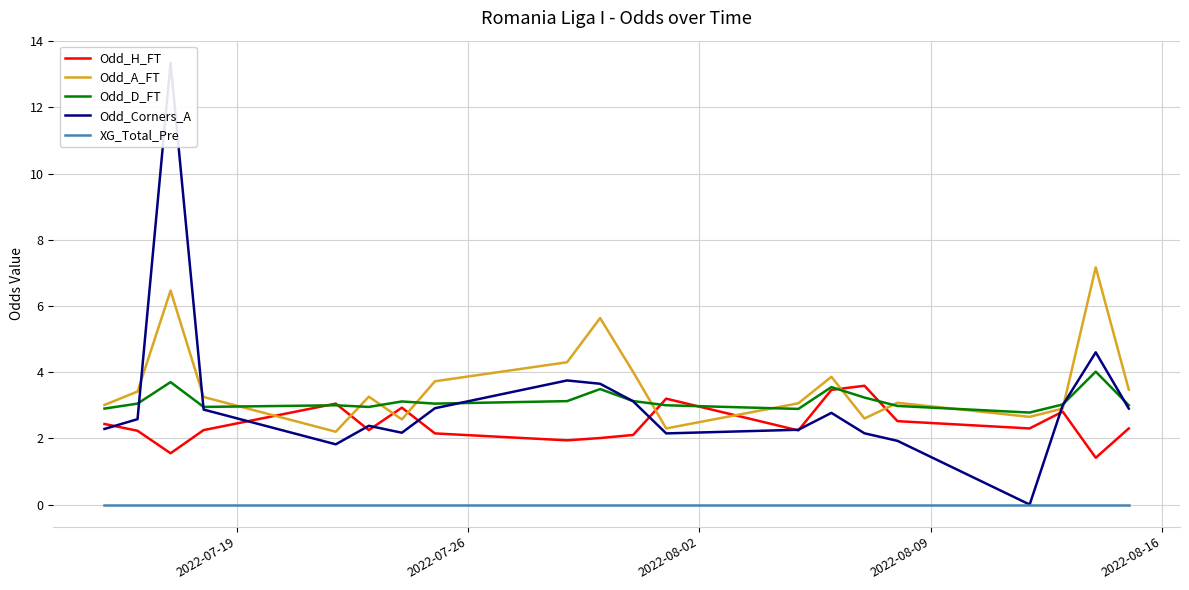

What are all the series names shown in the legend?

Odd_H_FT, Odd_A_FT, Odd_D_FT, Odd_Corners_A, XG_Total_Pre